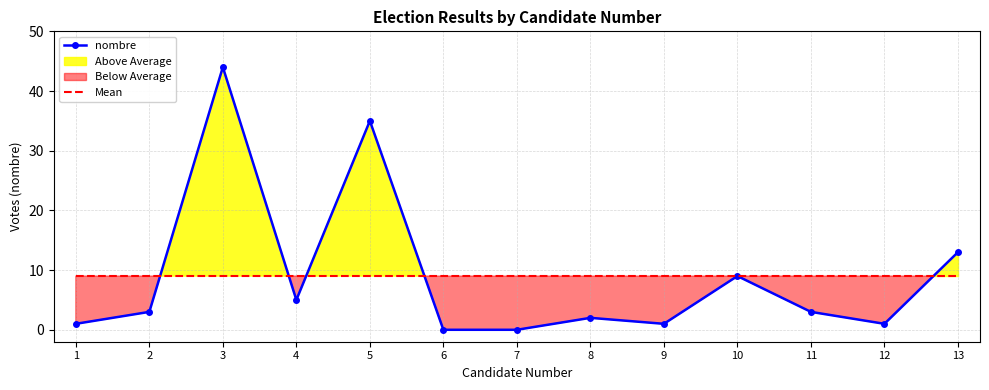

At how many categories does at least one series exceed 30?

2